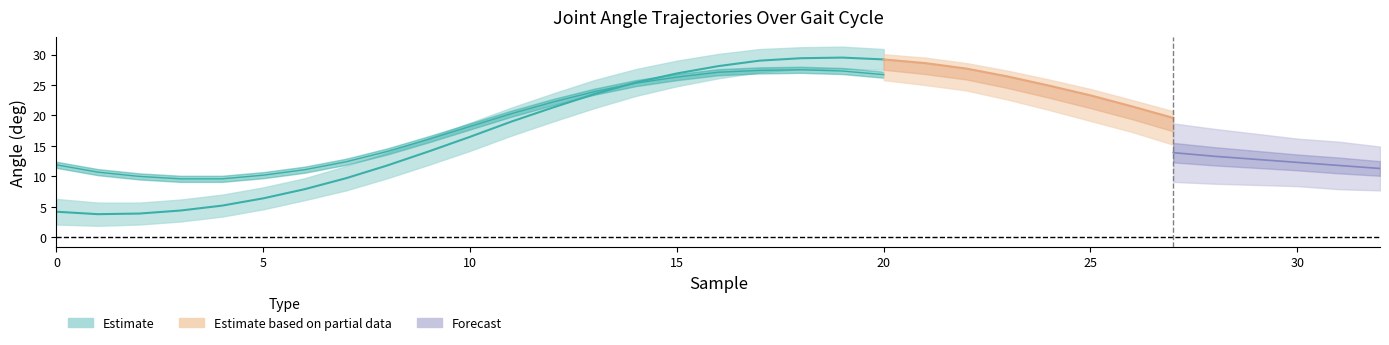

What is the total value across all series at 1?

45.6